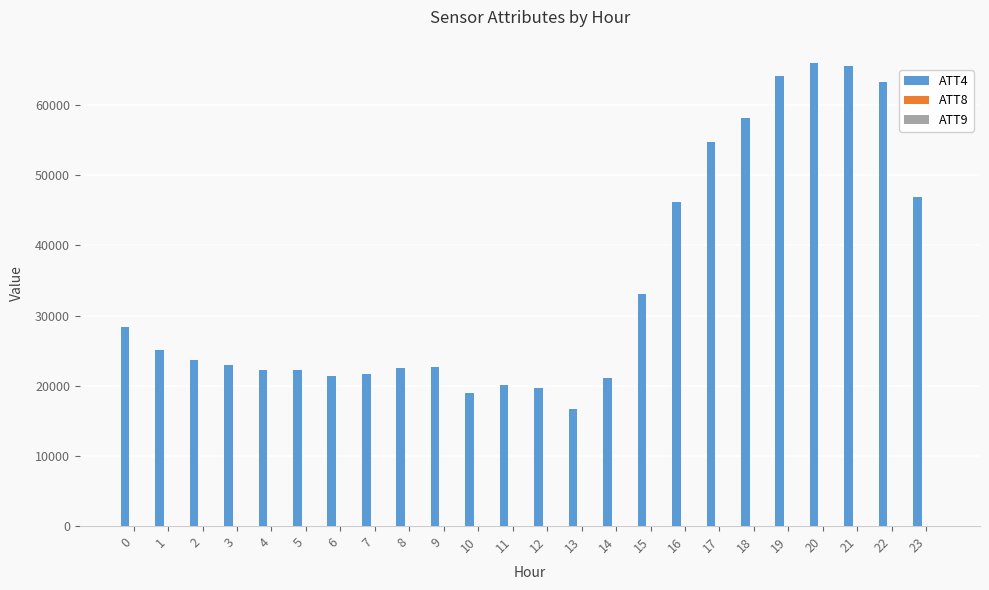

What is the maximum value shown in the chart?

66000.0